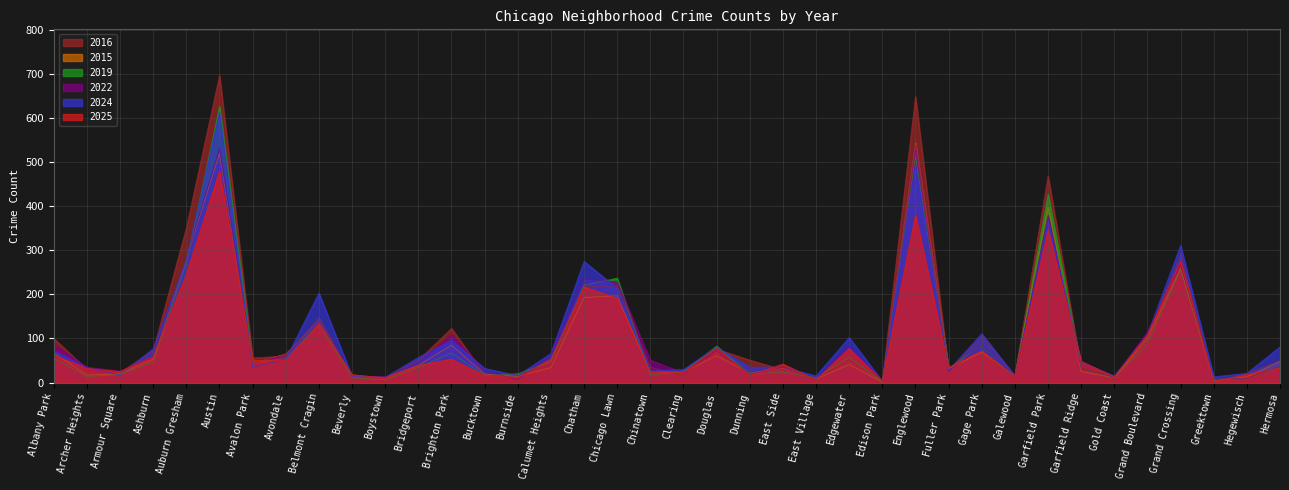

How many data points in 2015 are above 39?

18